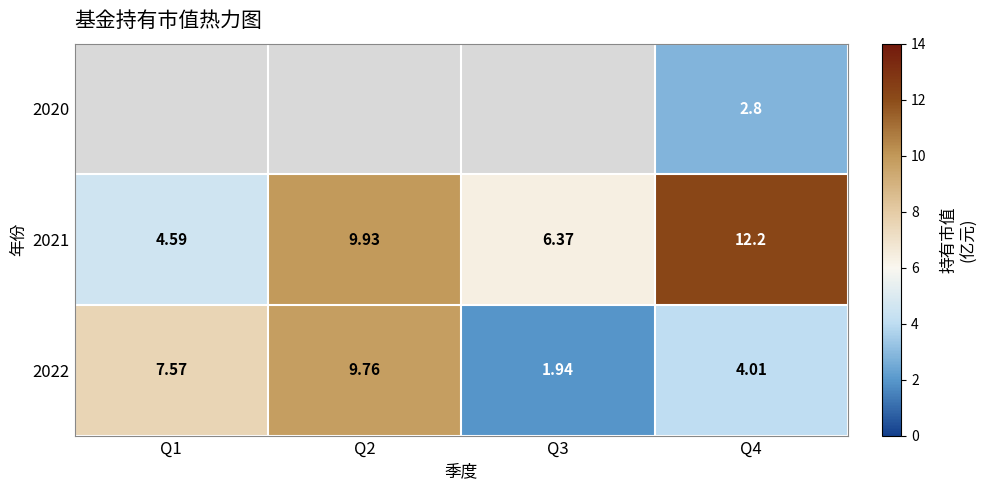

What is the maximum value for 2022?

9.8